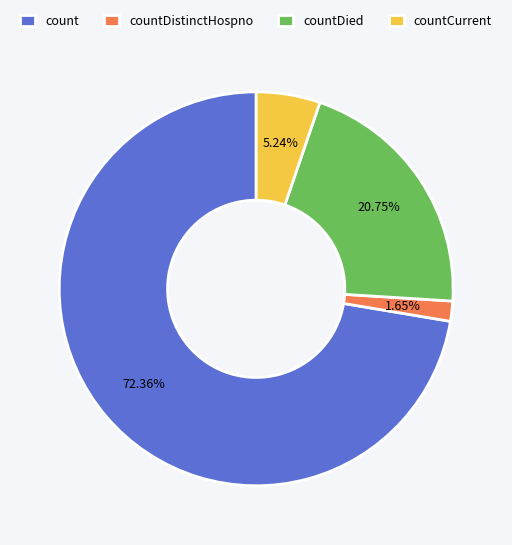

Combined, what portion of the pie is countCurrent and count?

77.6%